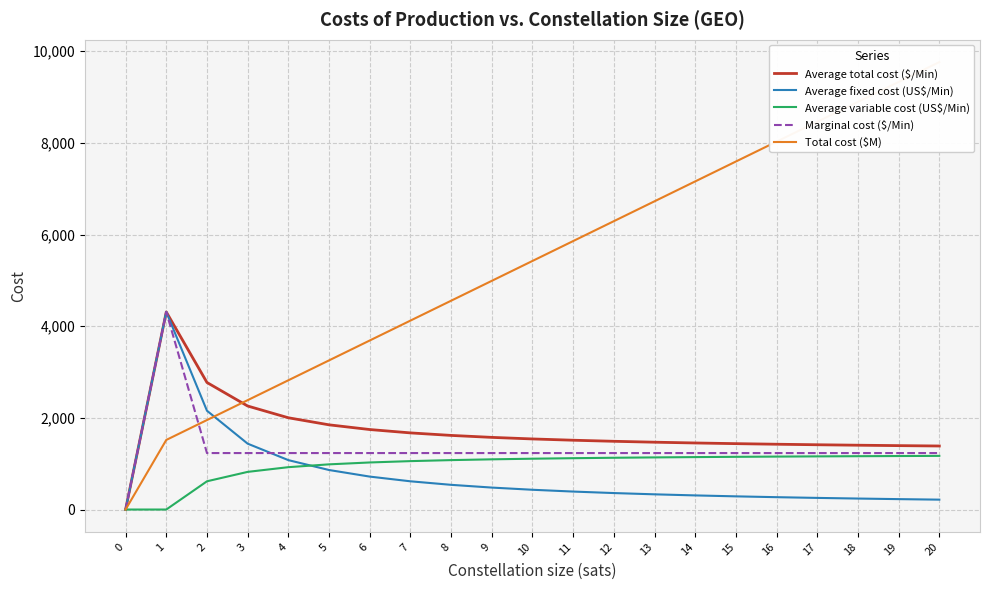

Does the chart display data point markers on the line(s)?

No